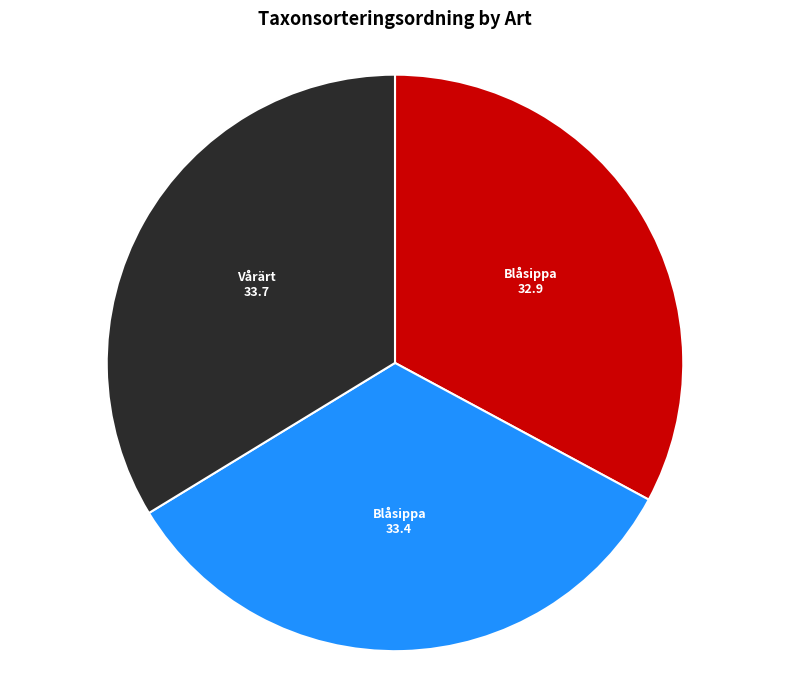

Is there any slice that represents more than half of the pie?

No